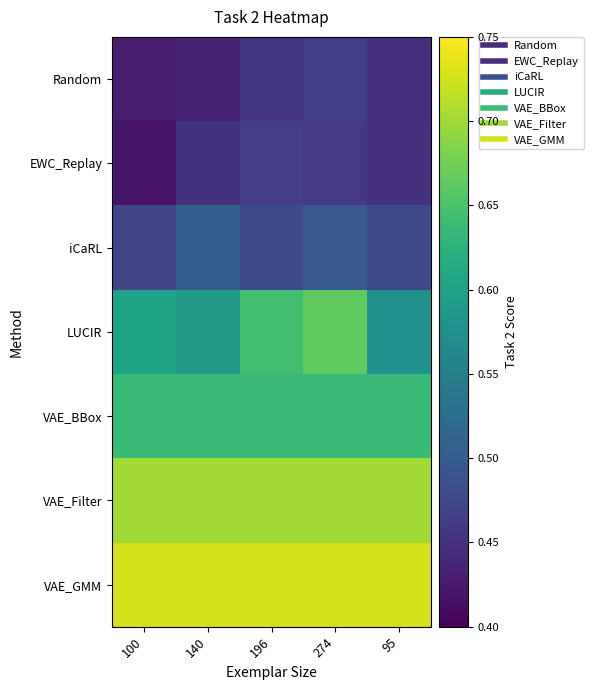

Between 140 and 274, which series saw the biggest shift?

LUCIR